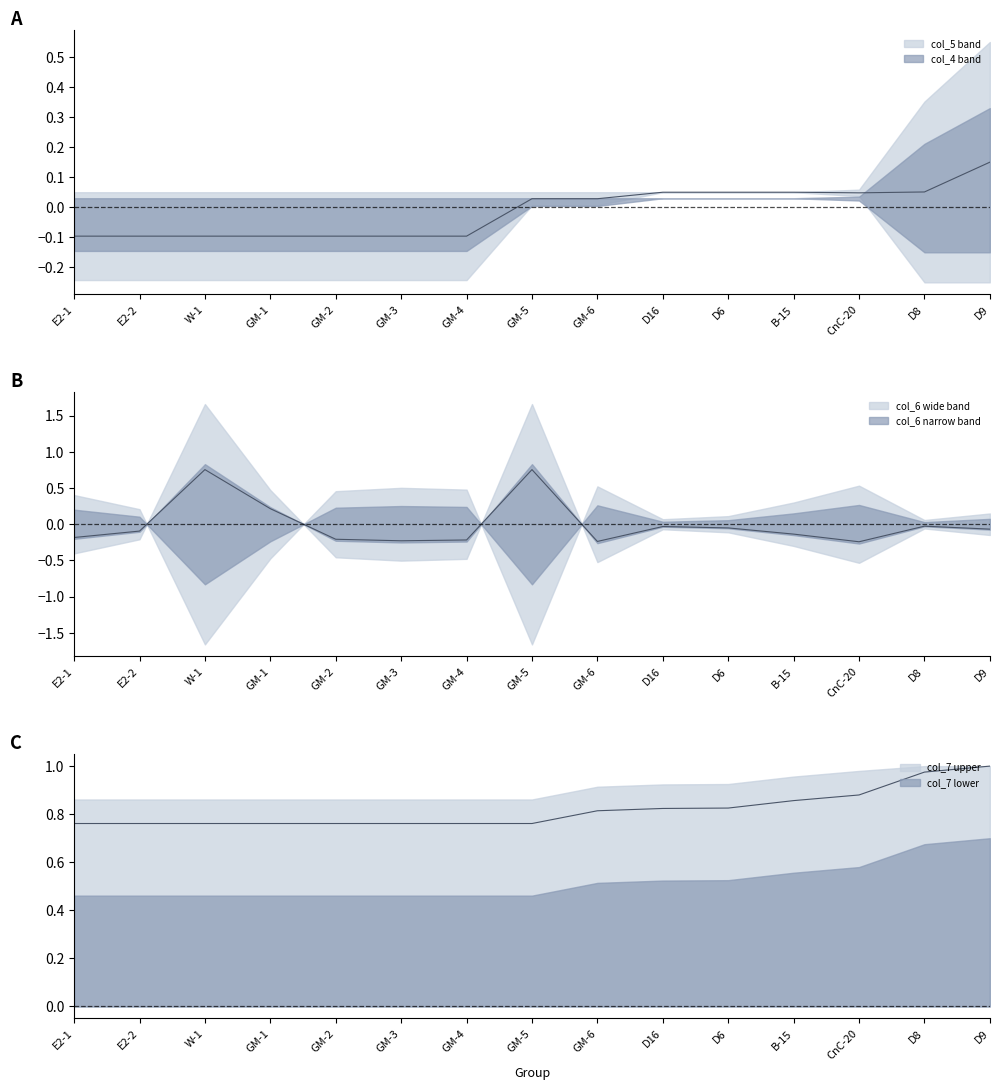

How many series are shown in this chart?

2